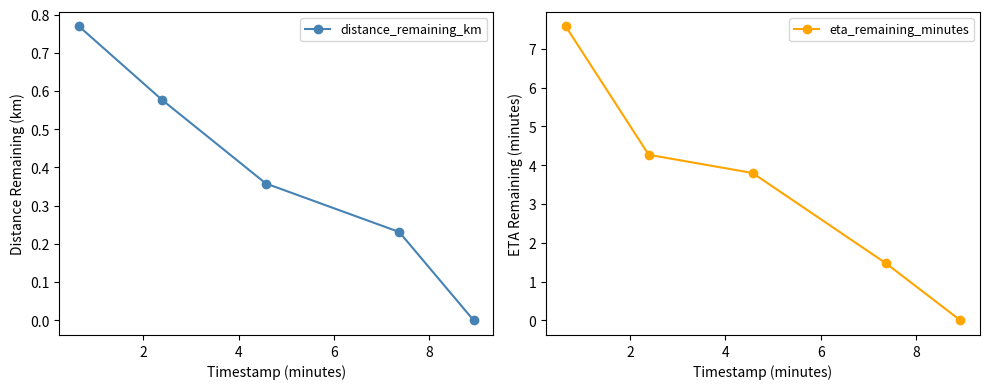

What is the difference between the second highest and second lowest values in the distance_remaining_km series?

0.3